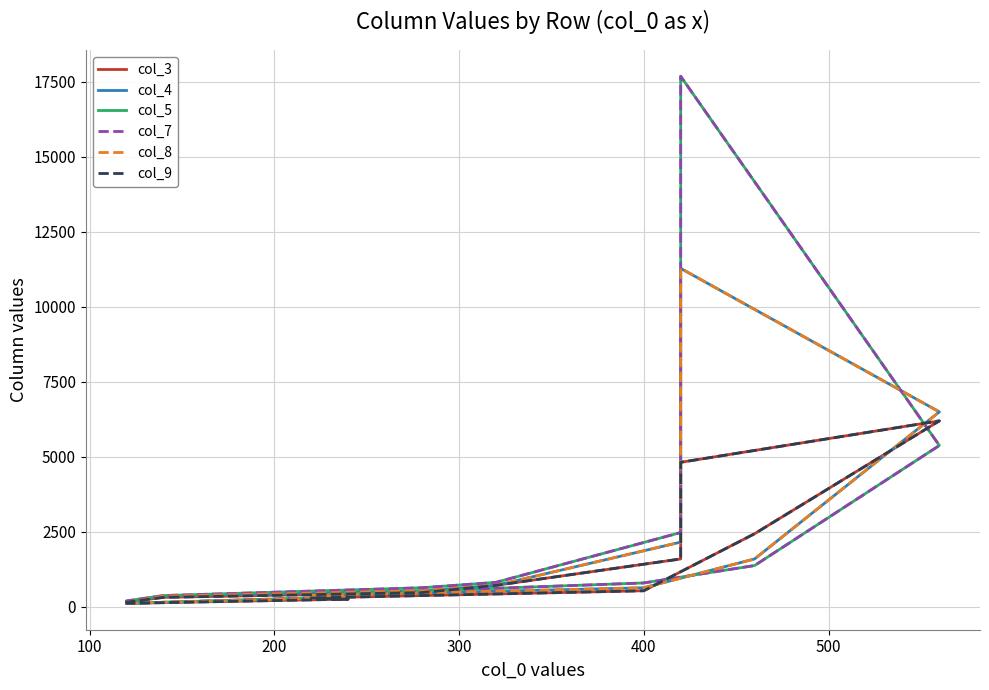

What is the label of the 9th point from the right?

400